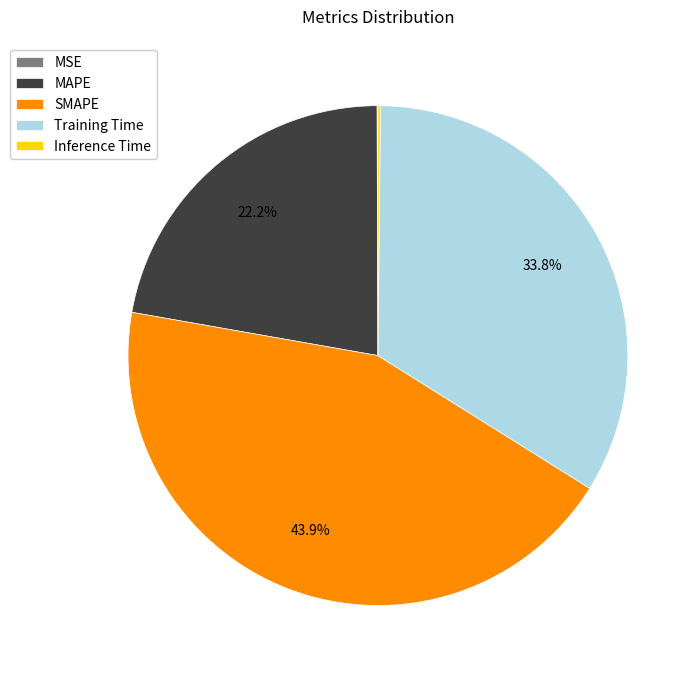

True or false: MAPE accounts for 34% of the total.

False